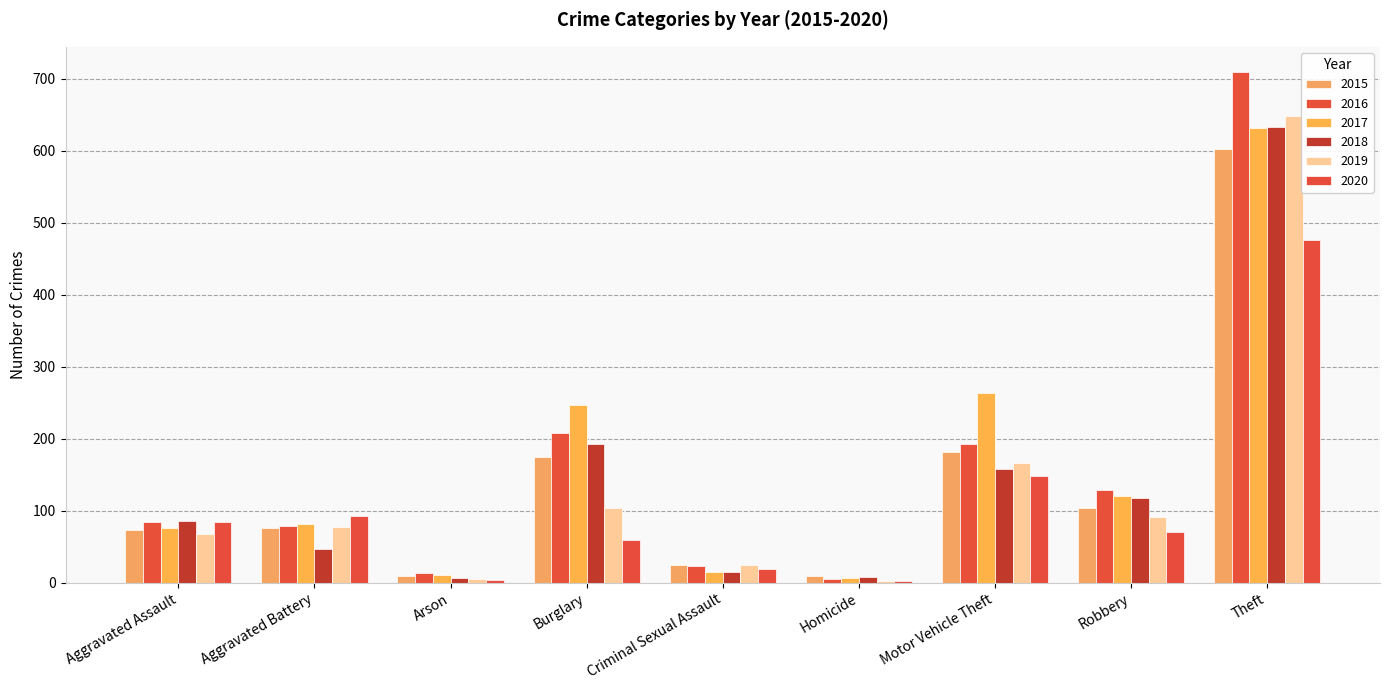

How many categories are shown in the chart?

9